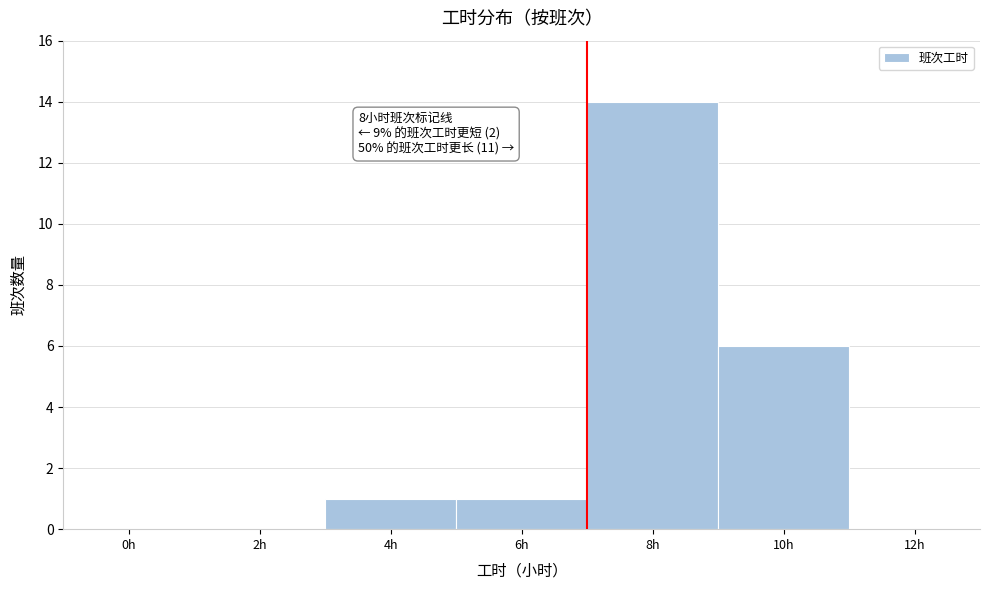

Reading left to right, extract all data points from this chart.

0h=0	2h=0	4h=1	6h=1	8h=14	10h=6	12h=0